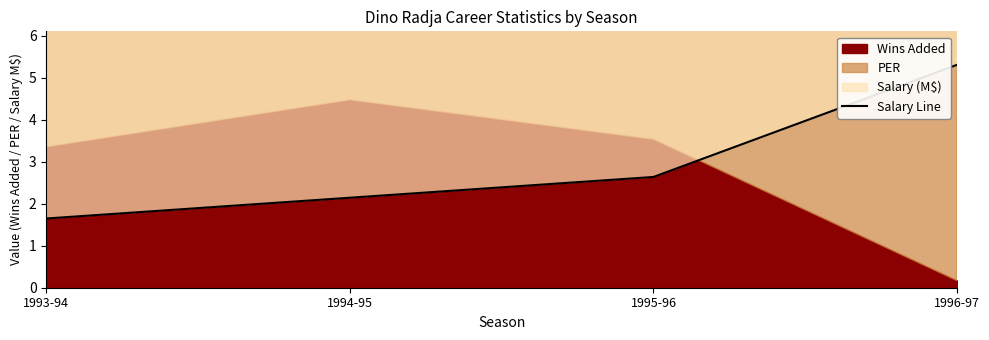

Reading left to right, transcribe all the data shown in this chart.

1.6	2.1	2.6	5.3